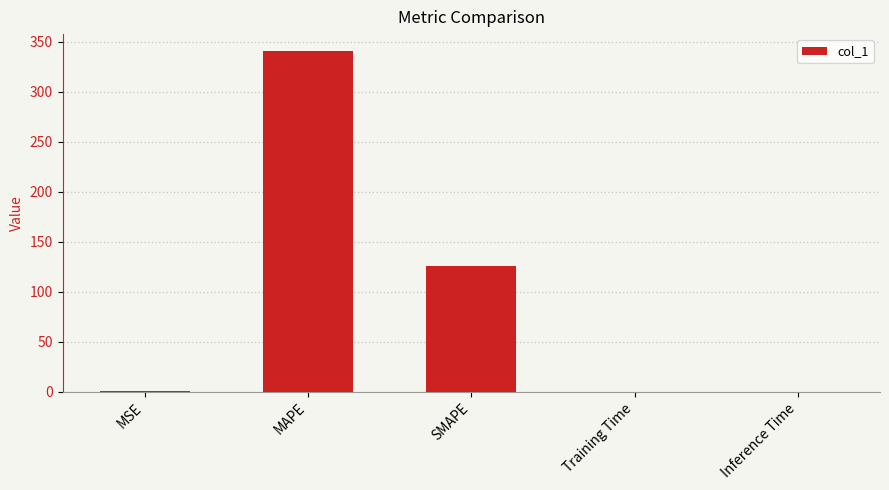

Is it true that the value at Training Time is 0.0?

True